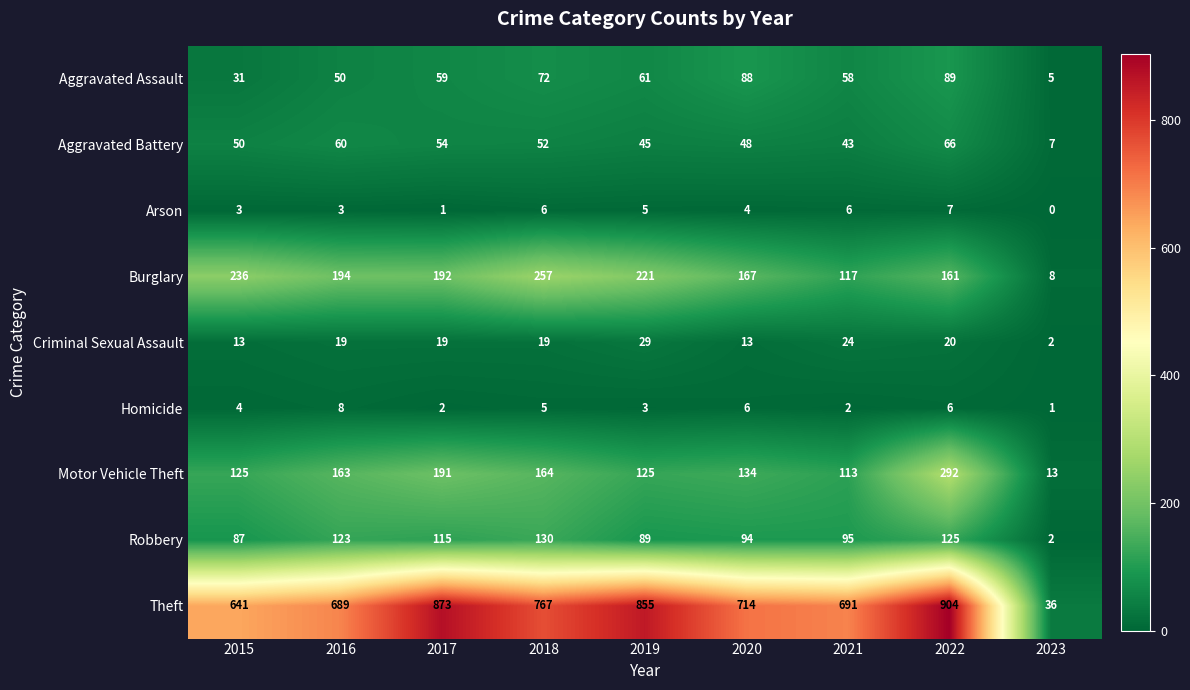

At which label is Homicide closest to 4?

2015